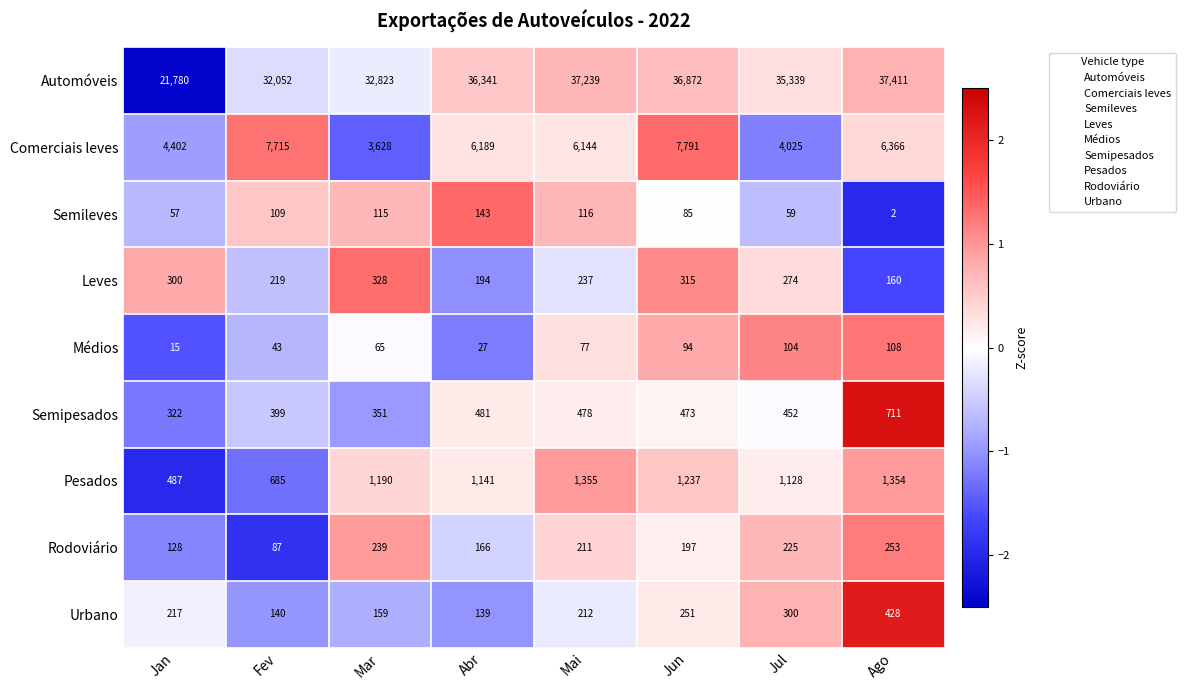

True or false: Semileves has a value of 2 at Ago.

True